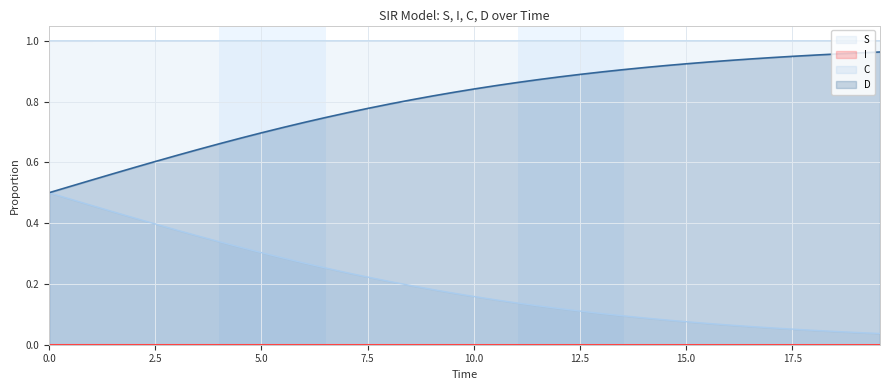

Count the I values in the range 0 to 1.

40